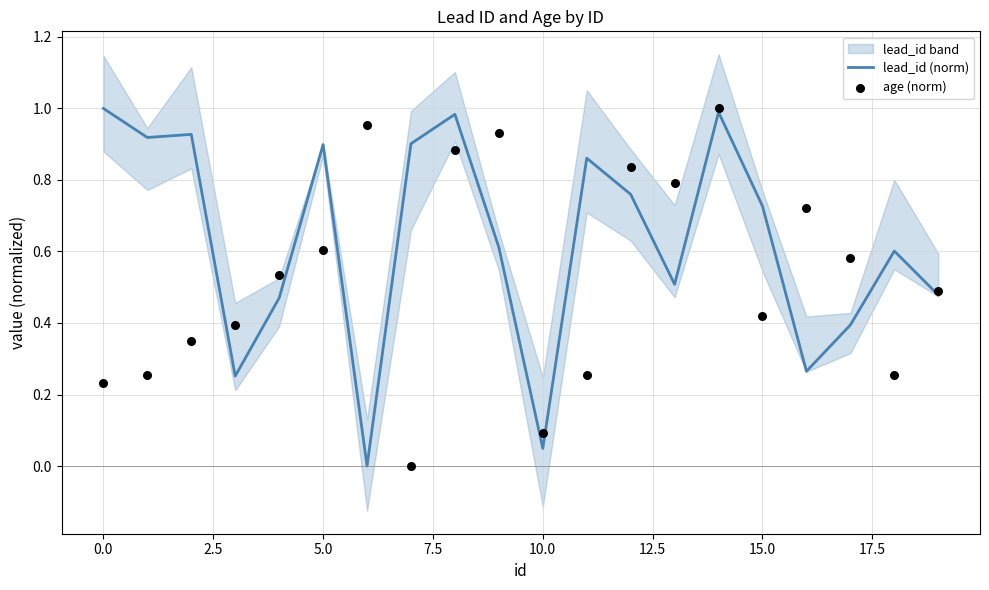

Which series reaches the maximum Y coordinate?

lead_id (norm)